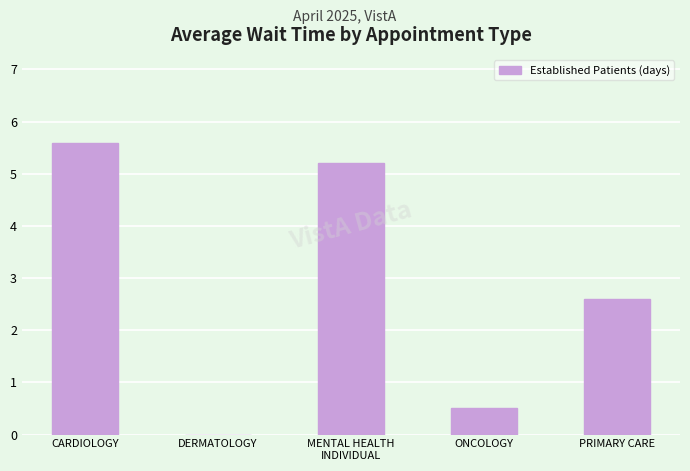

Is it true that the value at MENTAL HEALTH
INDIVIDUAL is 5.2?

True